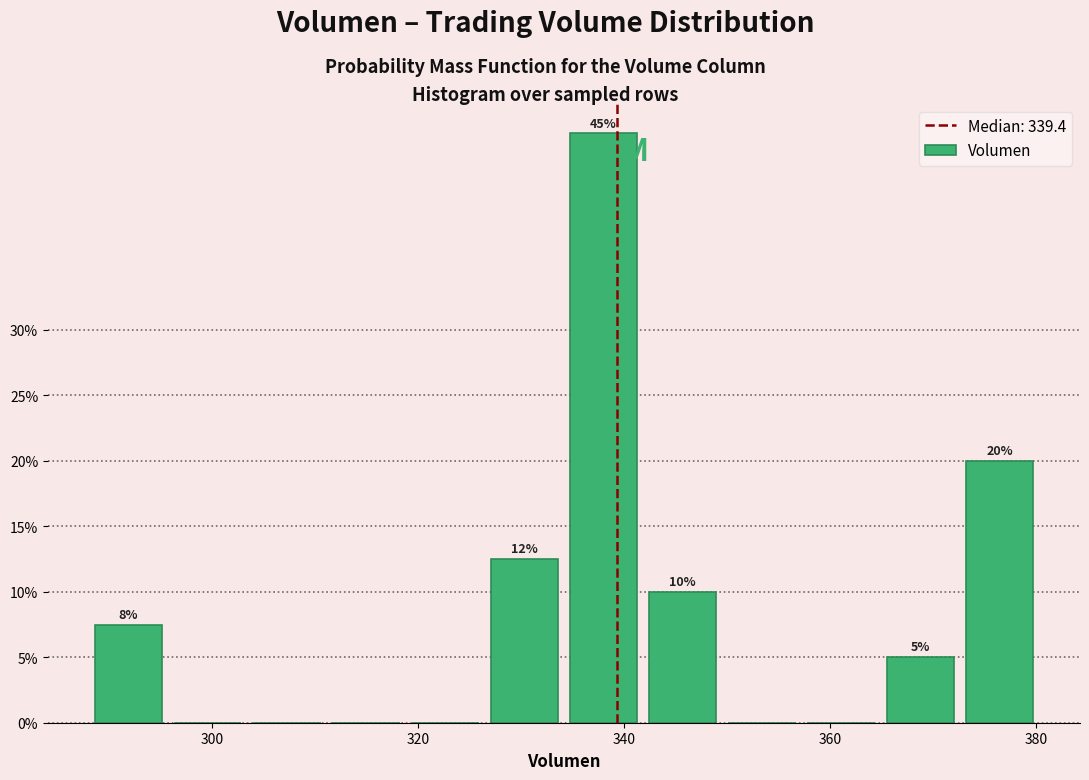

Around what value on the x-axis is the tallest bar? Give the approximate position of its centre, as read against the axis.

338